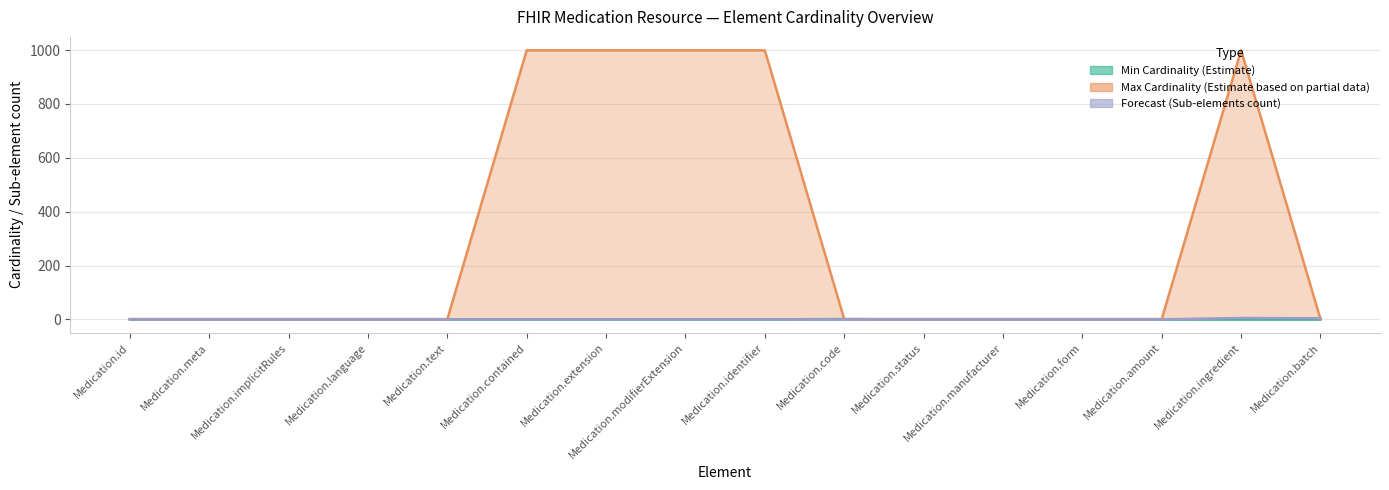

Is it true that Max Cardinality (Estimate based on partial data) equals 1 at Medication.manufacturer?

True